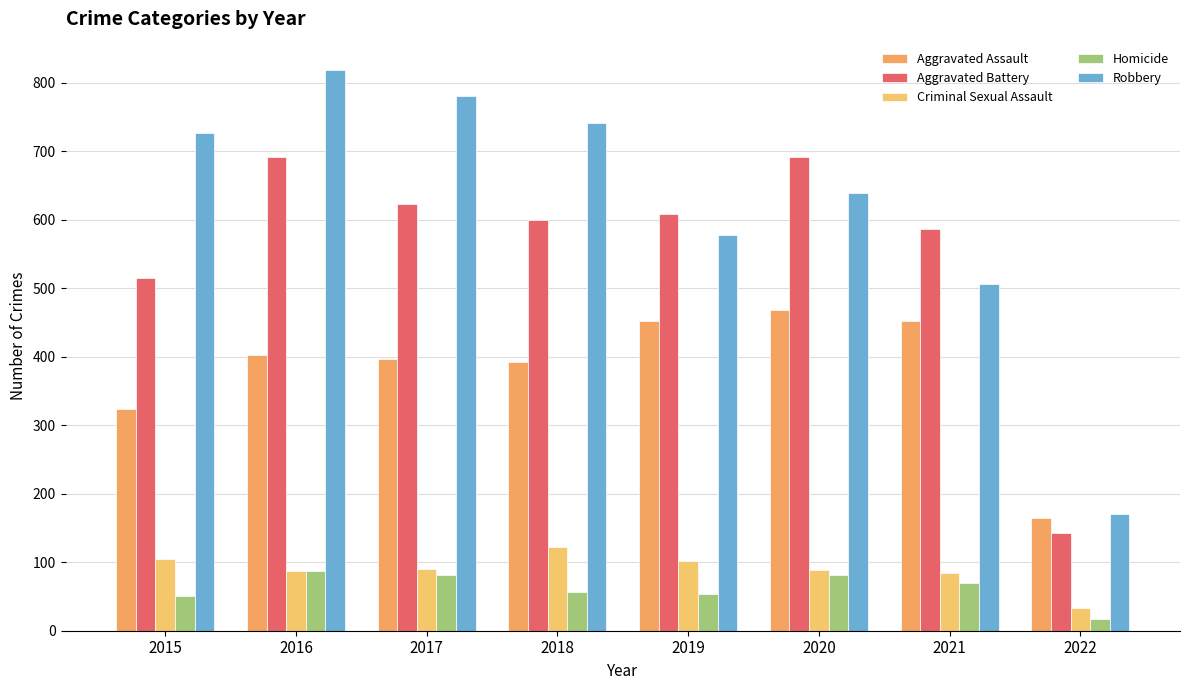

What is the approximate value of Robbery at 2015?

726